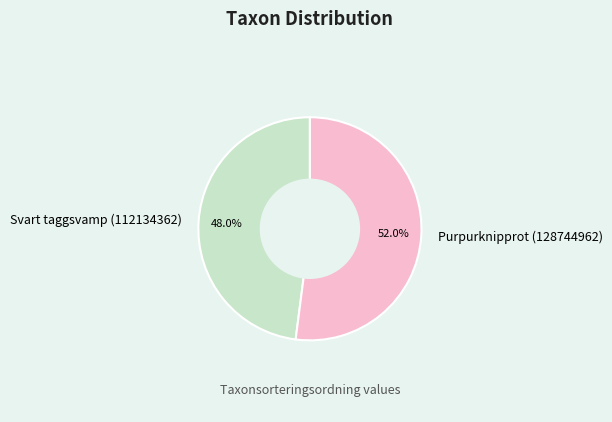

Does Purpurknipprot (128744962) account for over 50% of the chart?

Yes